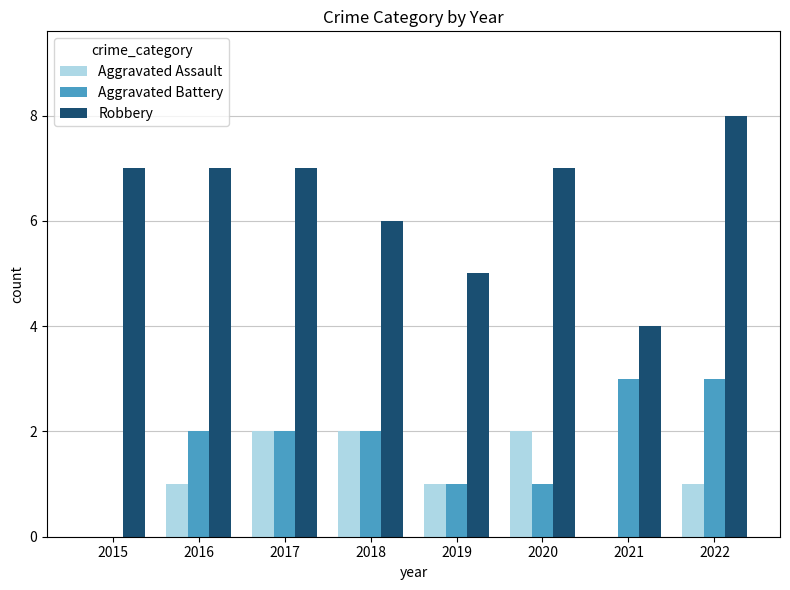

What is the sum of the Aggravated Battery values at 2017 and 2021?

5